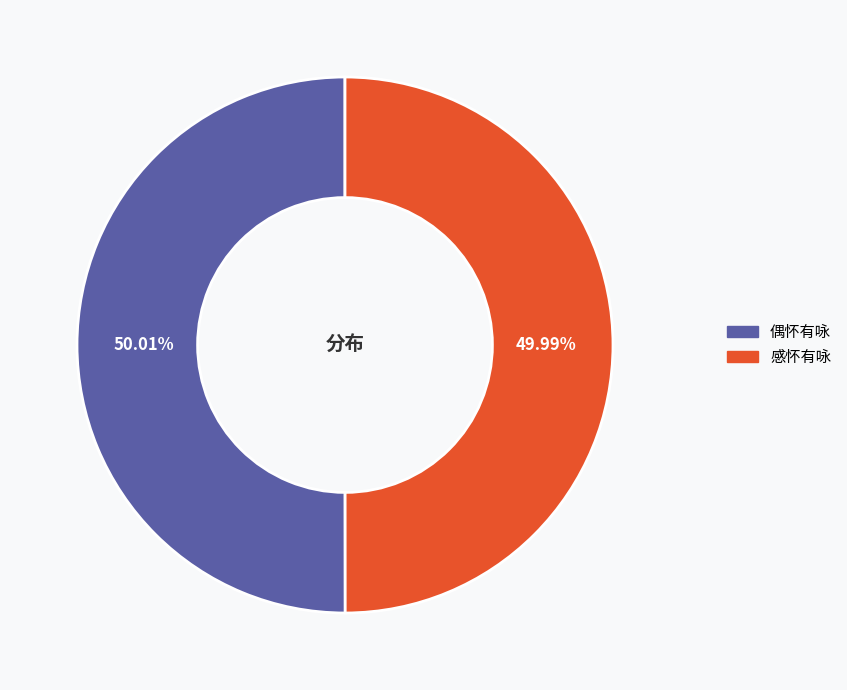

Count the number of slices in the pie.

2